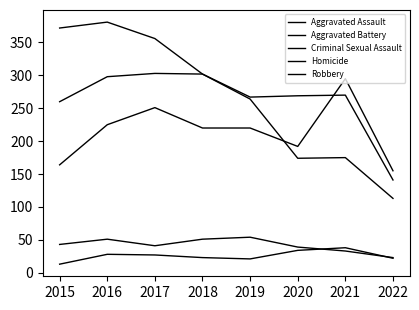

Is this an area chart (filled region under the line)?

No